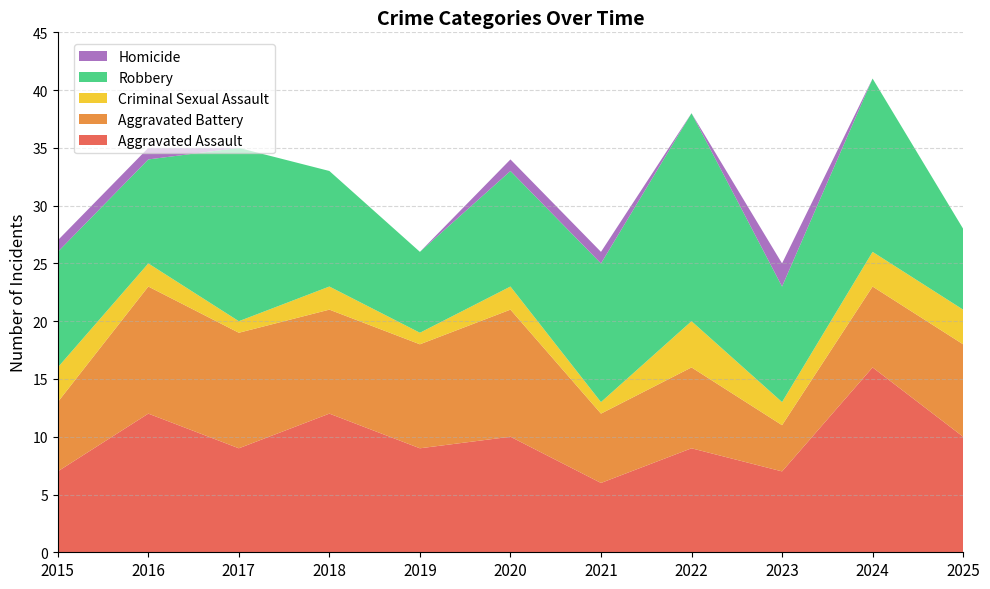

Reading left to right, list all the values displayed in this chart.

Aggravated Assault: 7	12	9	12	9	10	6	9	7	16	10
Aggravated Battery: 6	11	10	9	9	11	6	7	4	7	8
Criminal Sexual Assault: 3	2	1	2	1	2	1	4	2	3	3
Robbery: 10	9	15	10	7	10	12	18	10	15	7
Homicide: 1	1	0	0	0	1	1	0	2	0	0